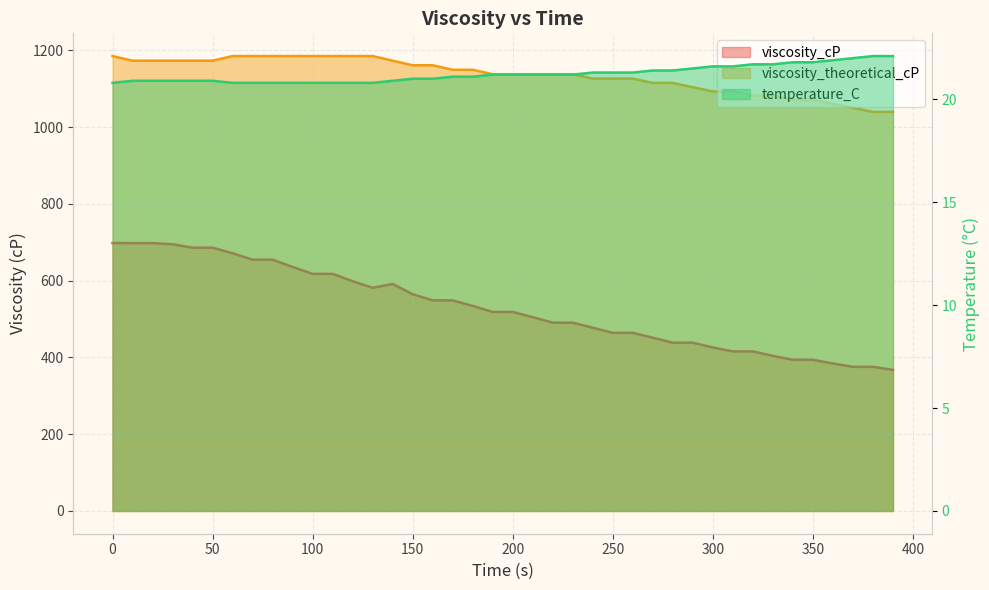

Does the chart have visible grid lines?

Yes